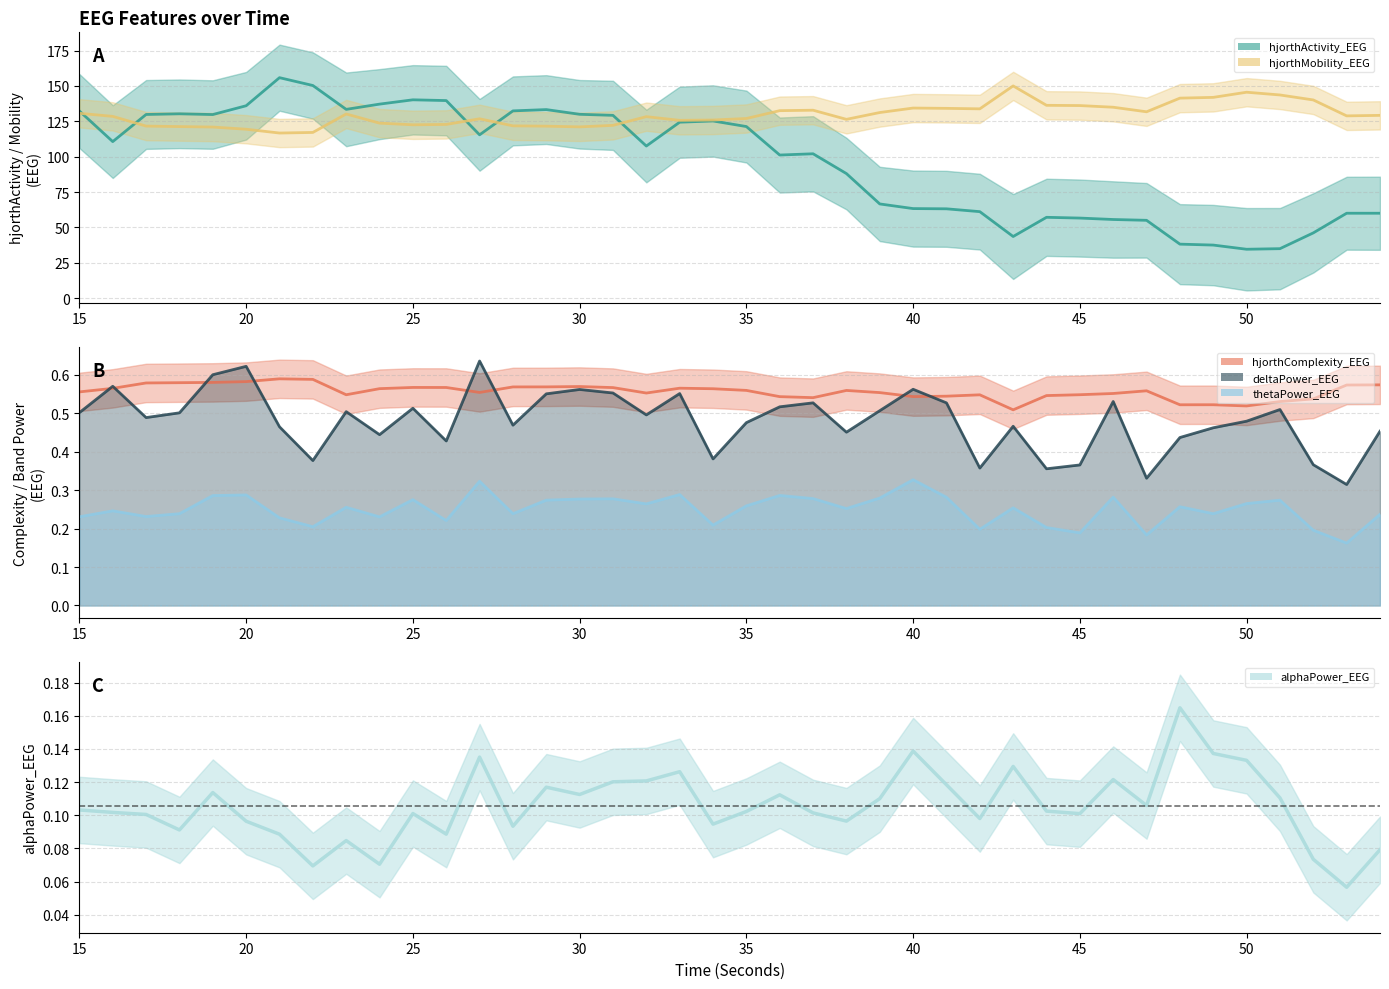

Is it true that thetaPower_EEG equals 0.2 at 53?

False